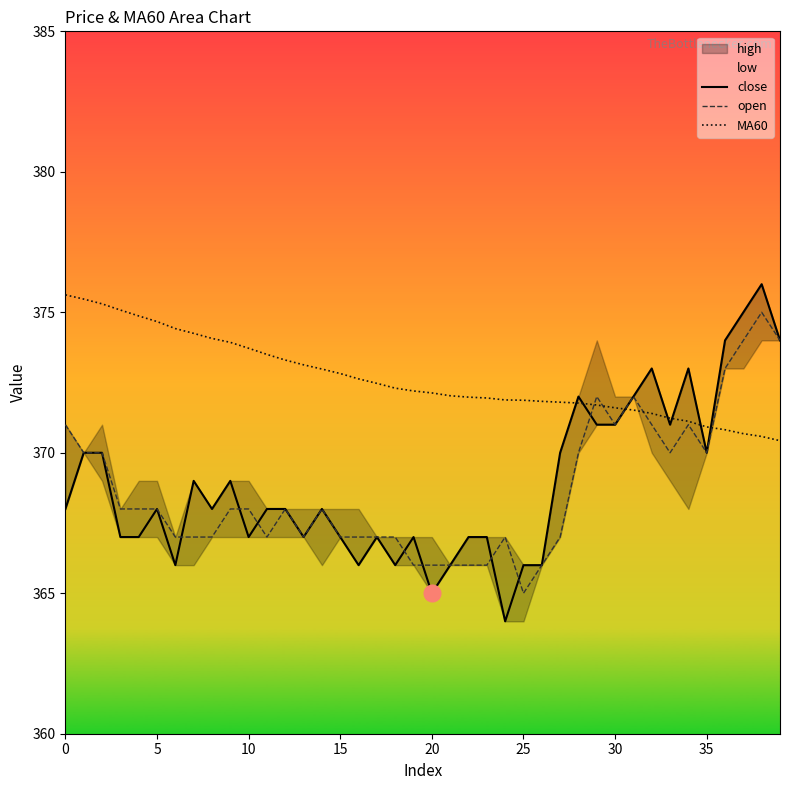

True or false: open and close intersect in this chart.

True